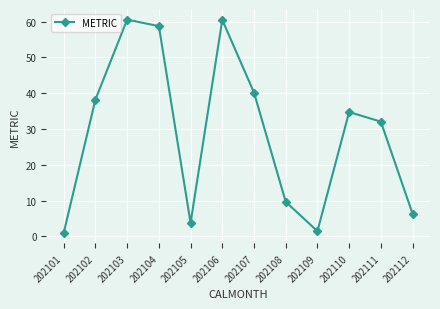

How many data points does each series have?

12